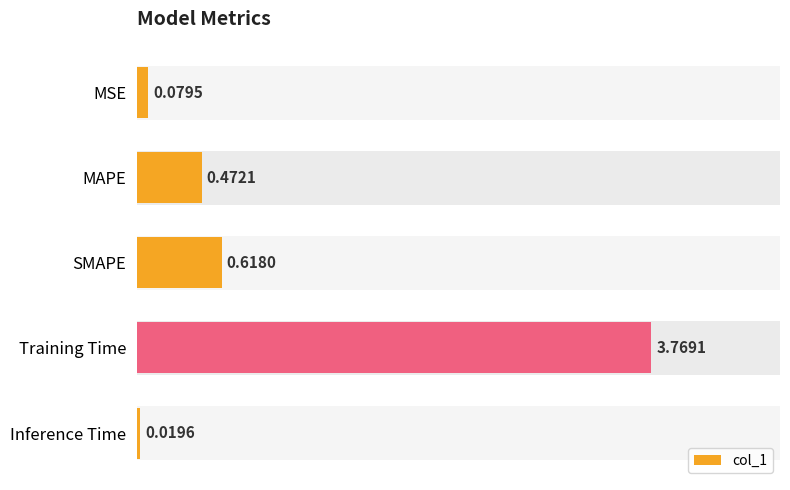

Which label corresponds to the smallest value in the chart?

Inference Time